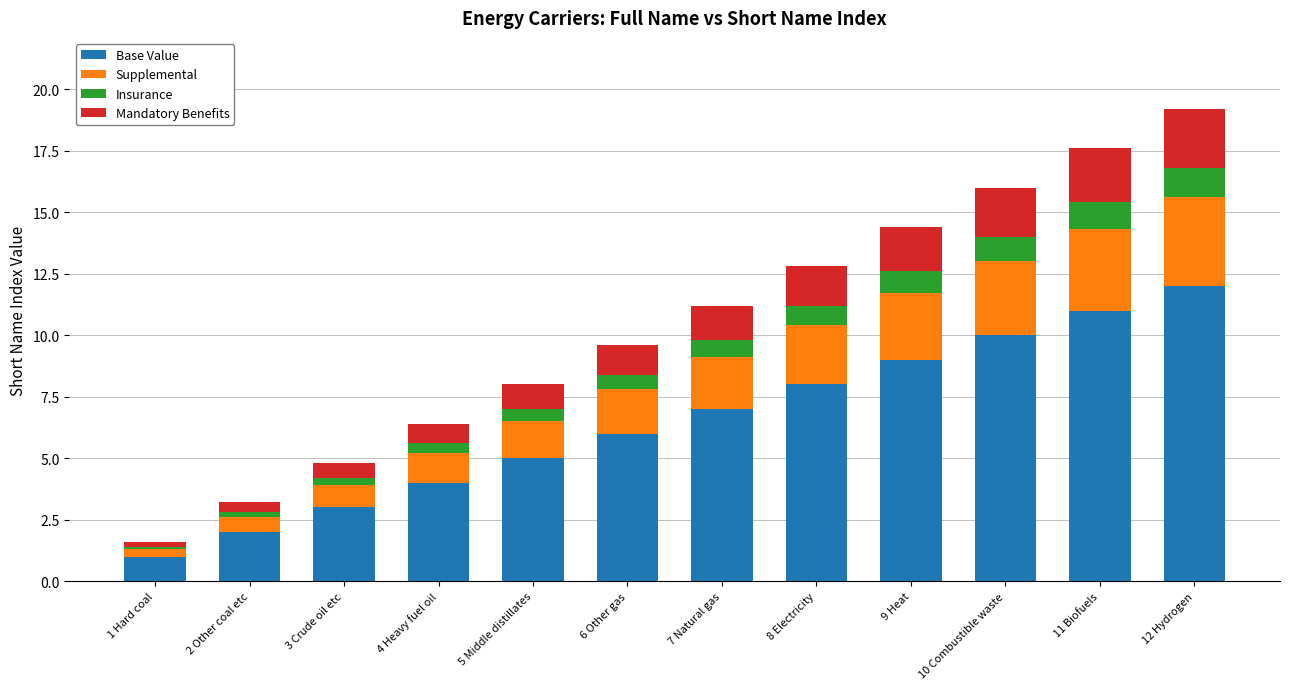

What is the average value of the Base Value series?

6.5